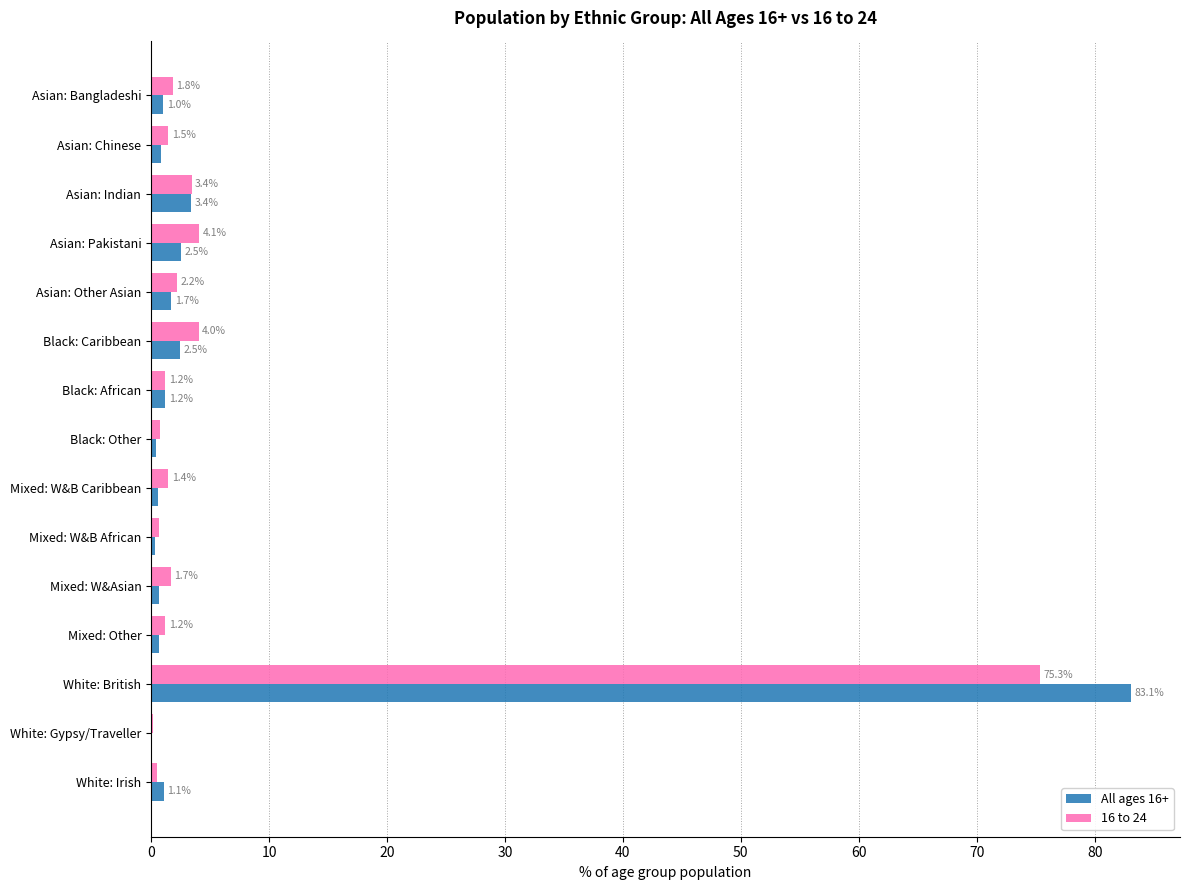

Is it true that All ages 16+ equals 1.0 at Asian: Bangladeshi?

True